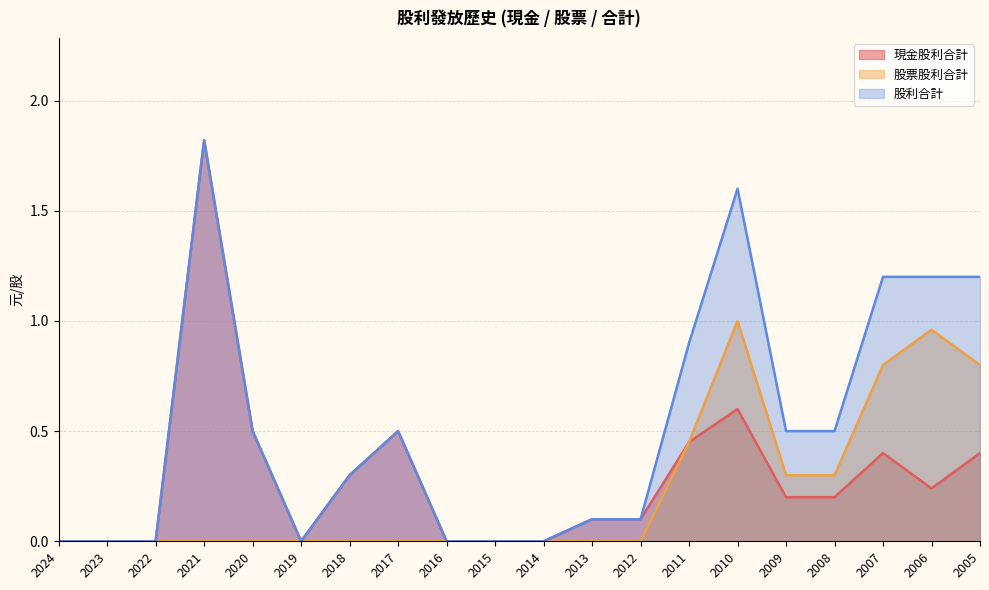

Which series changed the most between 2019 and 2006?

股利合計